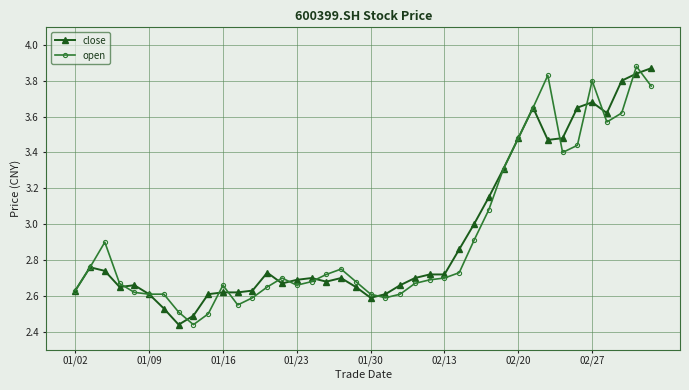

How many lines are shown in the chart?

2